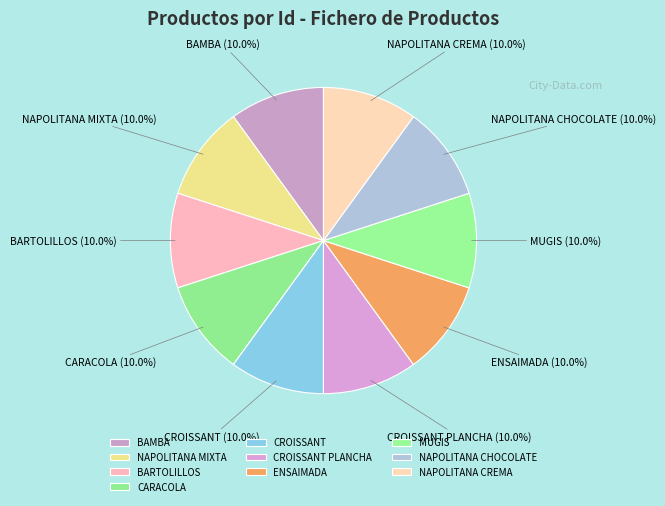

Combined, do CROISSANT and CROISSANT PLANCHA account for over 50%?

No